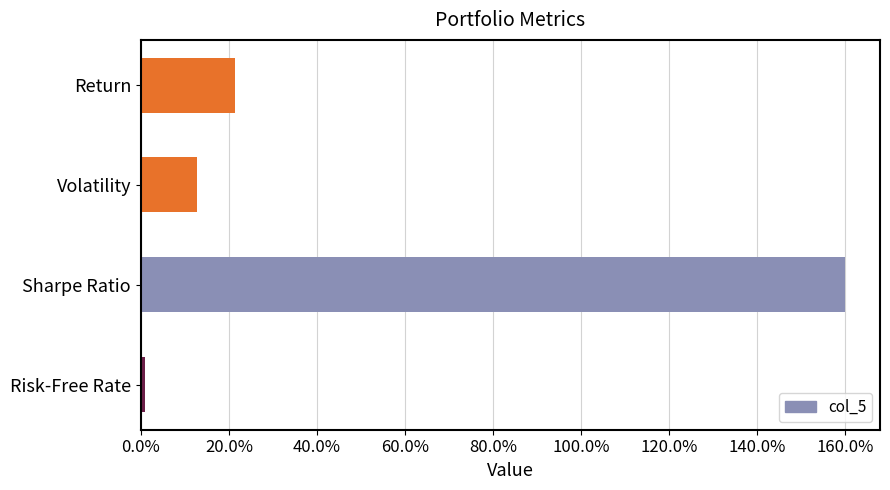

What is the sum of all values?

2.0